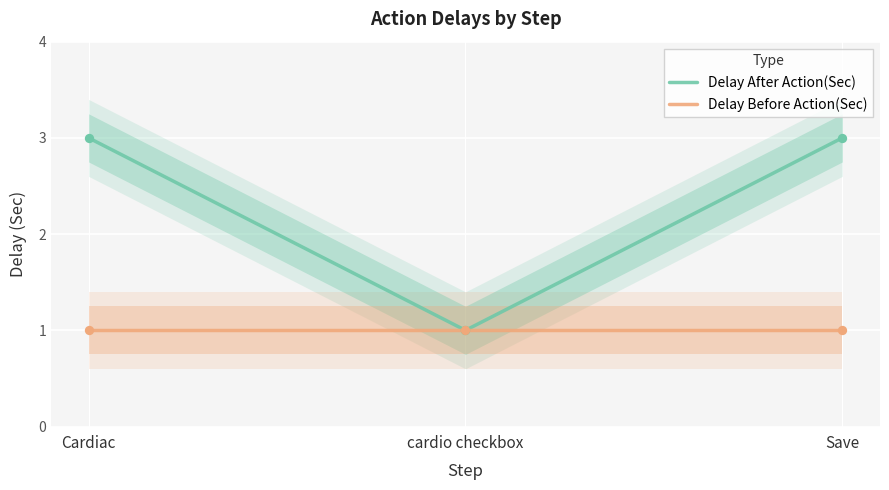

Which series has the largest total across all categories?

Delay After Action(Sec)